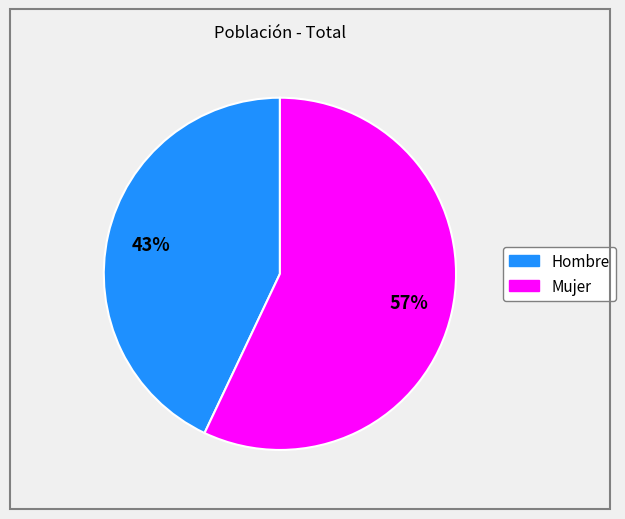

Is the sum of Mujer and Hombre greater than half?

Yes